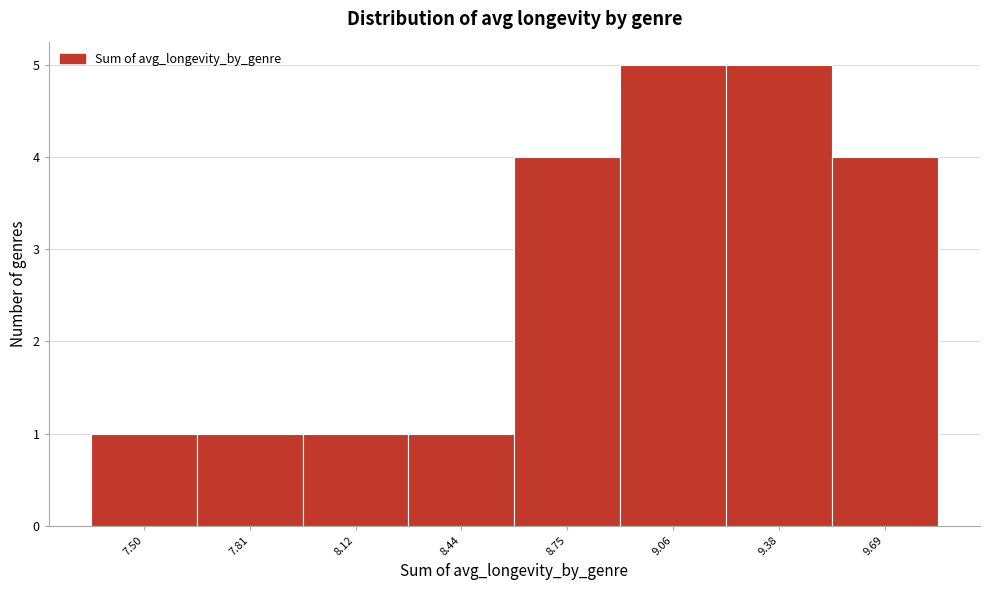

Reading right to left, transcribe all the data shown in this chart.

4	5	5	4	1	1	1	1